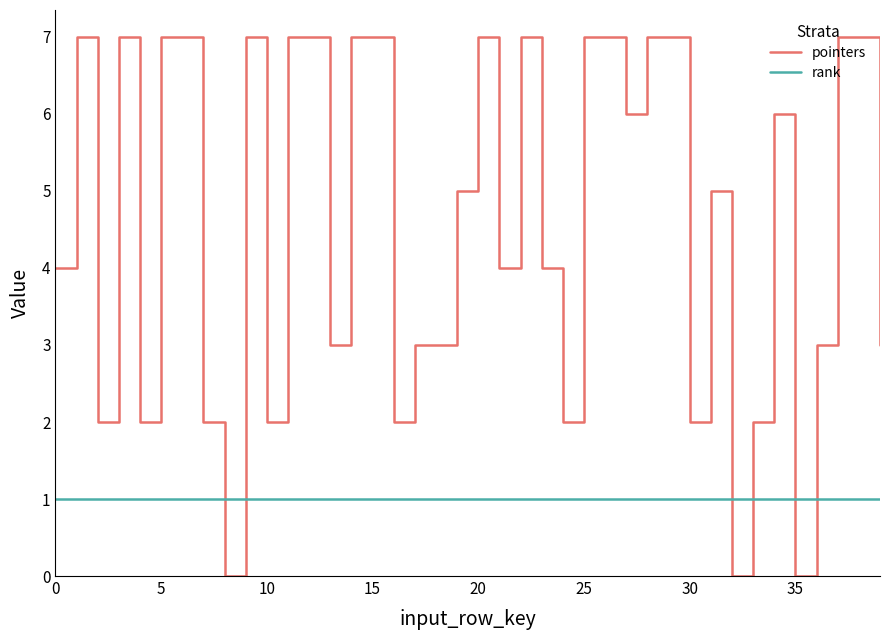

Which series has the largest total across all categories?

pointers